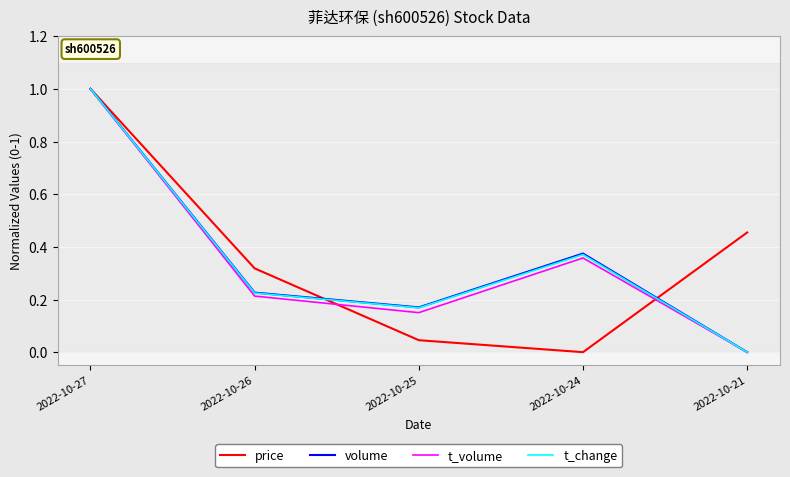

Which series changed the most between 2022-10-25 and 2022-10-21?

price